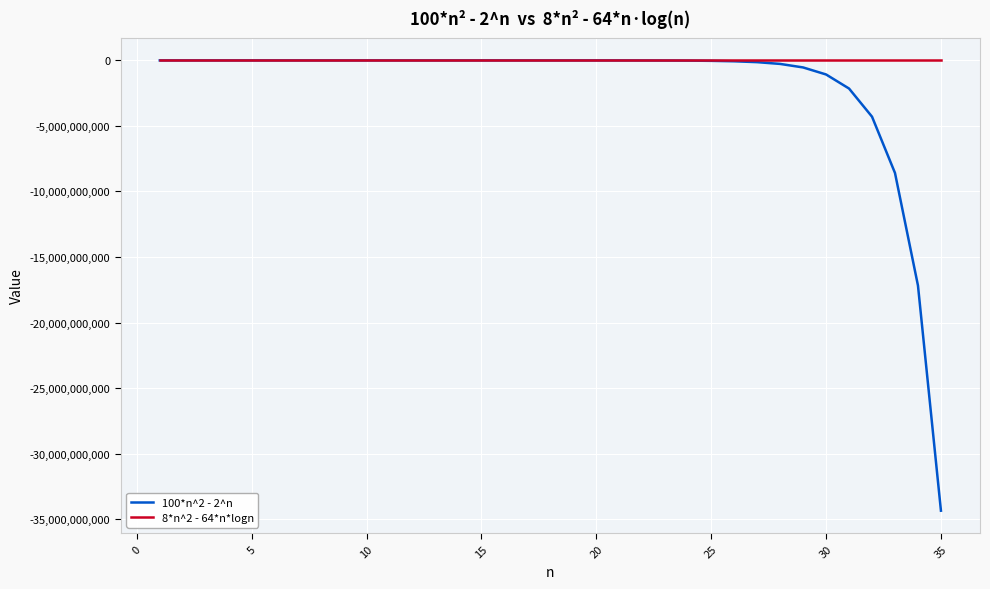

Which series has the widest spread of values?

100*n^2 - 2^n